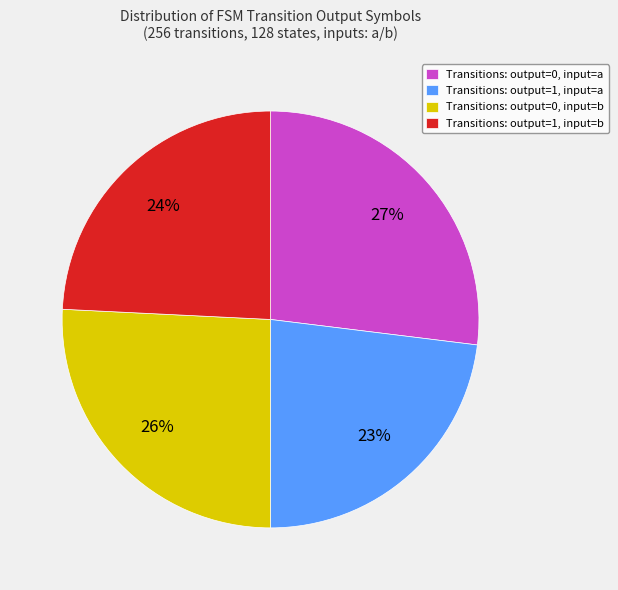

What percentage is the Transitions: output=0, input=b slice, to the nearest percent?

26%